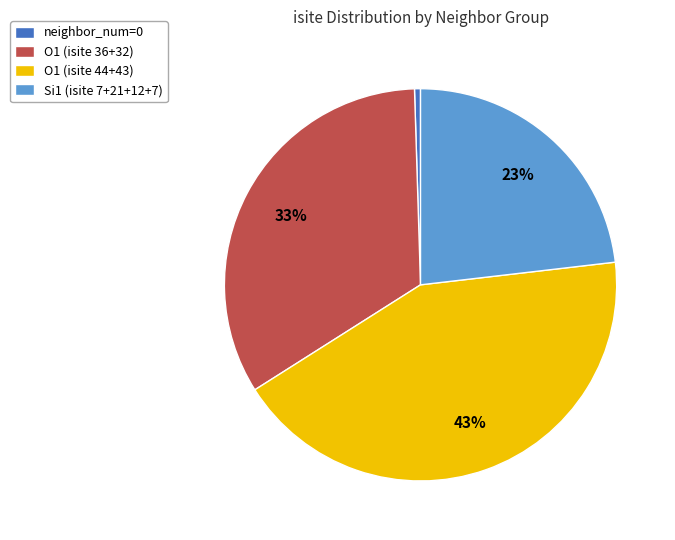

What percentage is the O1 (isite 36+32) slice, to the nearest percent?

33%